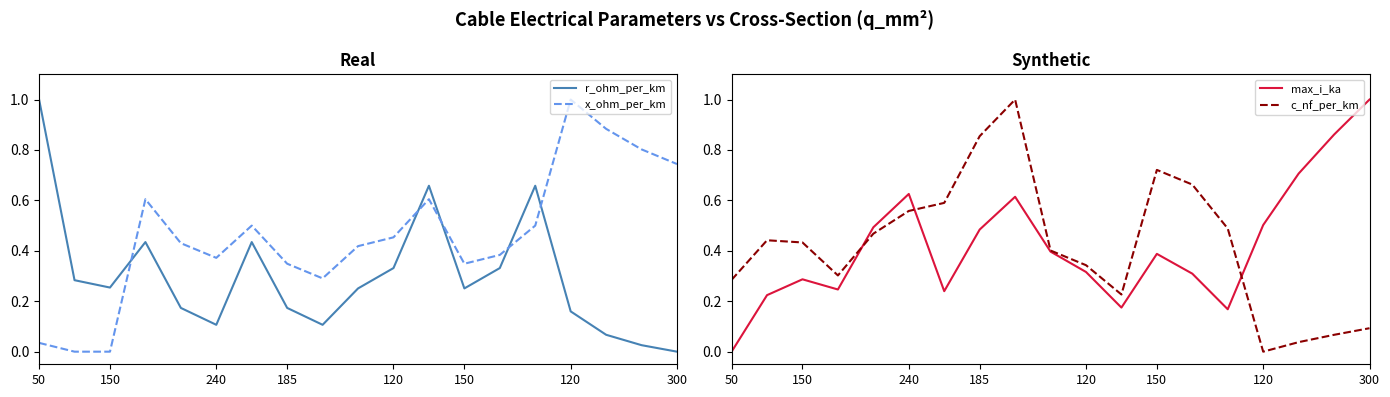

Which series has the largest range (max minus min)?

r_ohm_per_km